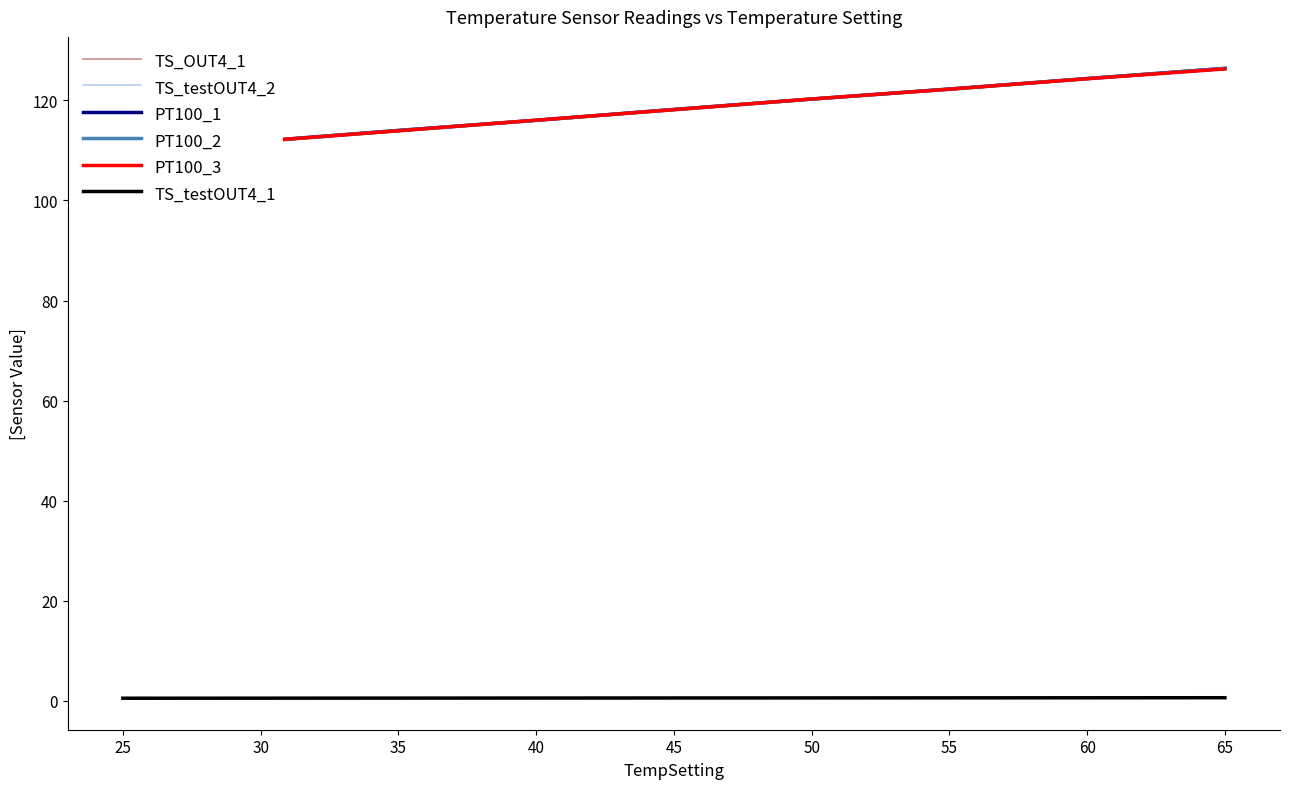

True or false: TS_testOUT4_1 and PT100_1 cross at least once.

False